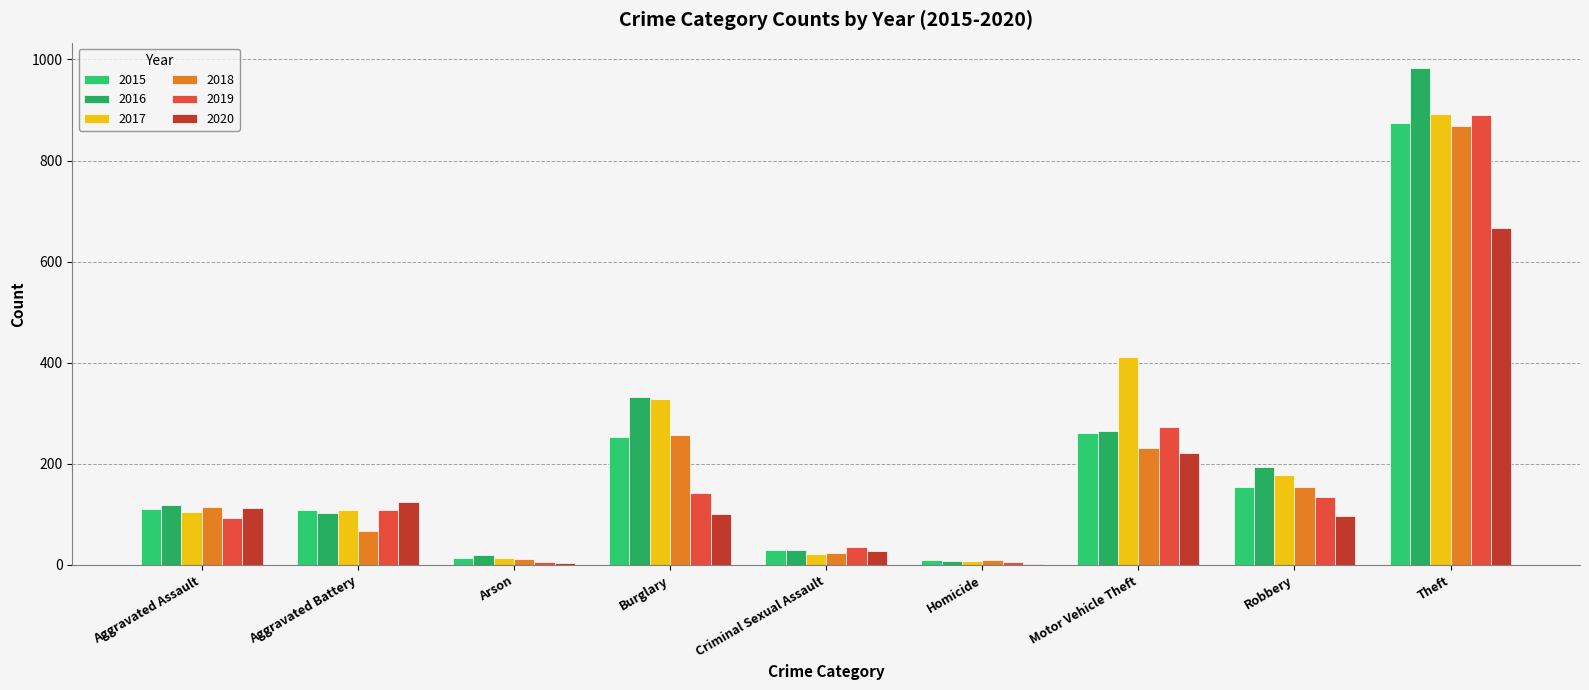

Reading left to right, transcribe all the data shown in this chart.

2015: Aggravated Assault=110	Aggravated Battery=108	Arson=13	Burglary=254	Criminal Sexual Assault=29	Homicide=9	Motor Vehicle Theft=261	Robbery=154	Theft=874
2016: Aggravated Assault=118	Aggravated Battery=102	Arson=20	Burglary=333	Criminal Sexual Assault=30	Homicide=7	Motor Vehicle Theft=265	Robbery=194	Theft=984
2017: Aggravated Assault=105	Aggravated Battery=108	Arson=14	Burglary=329	Criminal Sexual Assault=21	Homicide=8	Motor Vehicle Theft=411	Robbery=178	Theft=892
2018: Aggravated Assault=115	Aggravated Battery=67	Arson=12	Burglary=257	Criminal Sexual Assault=23	Homicide=10	Motor Vehicle Theft=231	Robbery=155	Theft=868
2019: Aggravated Assault=92	Aggravated Battery=108	Arson=5	Burglary=143	Criminal Sexual Assault=35	Homicide=5	Motor Vehicle Theft=273	Robbery=135	Theft=891
2020: Aggravated Assault=113	Aggravated Battery=125	Arson=4	Burglary=100	Criminal Sexual Assault=27	Homicide=2	Motor Vehicle Theft=221	Robbery=97	Theft=666